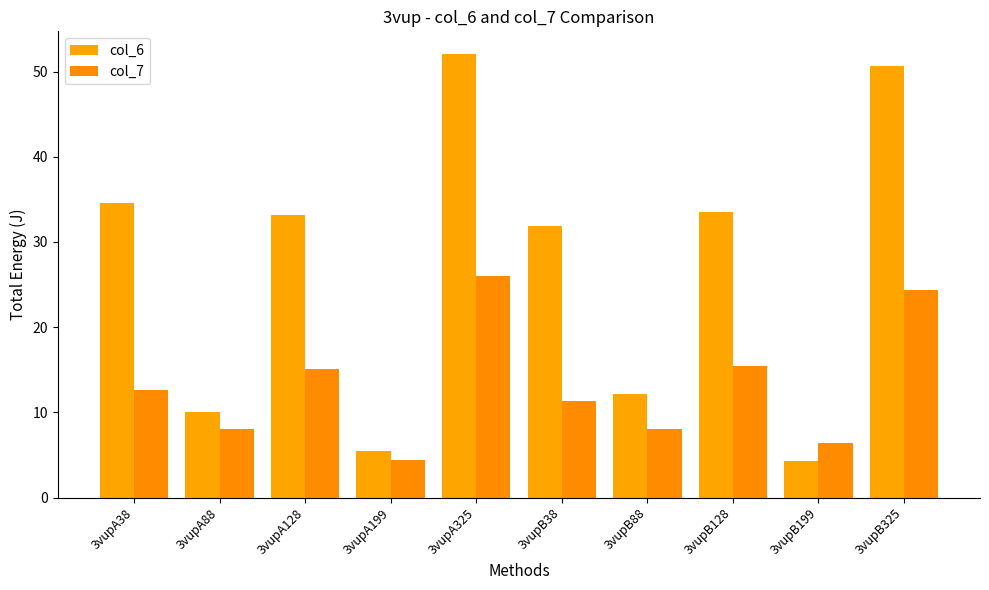

What position from the right is 3vupA88?

9